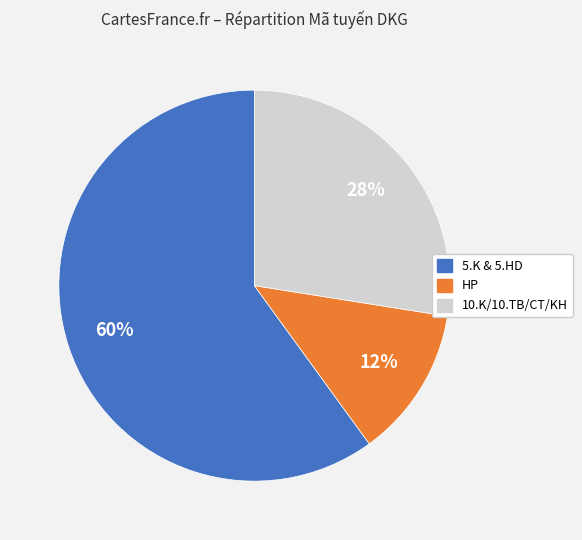

Which slice is the smallest?

HP